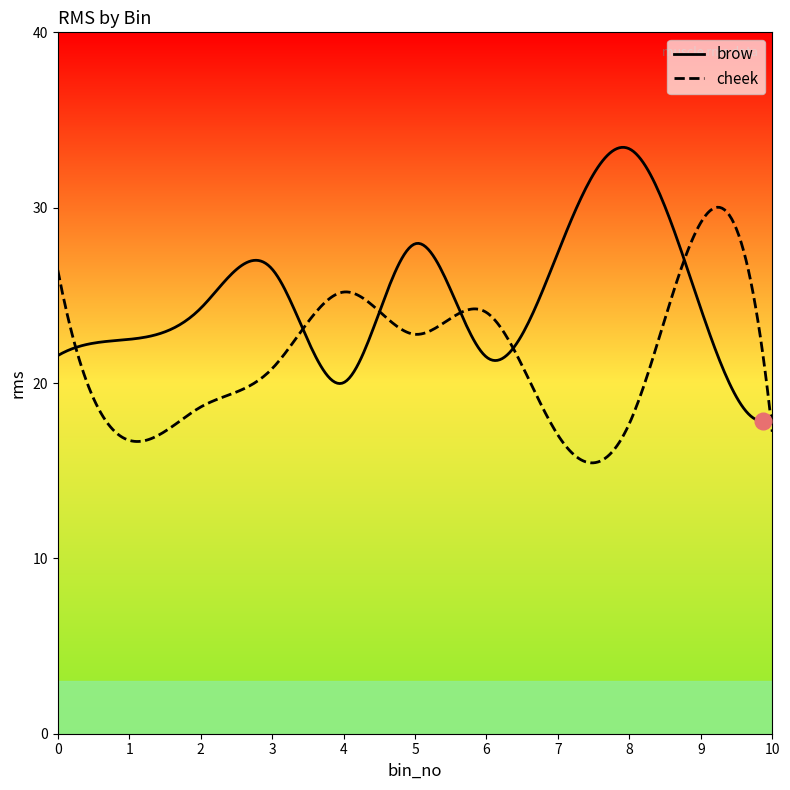

At which category does brow reach its first local valley?

4